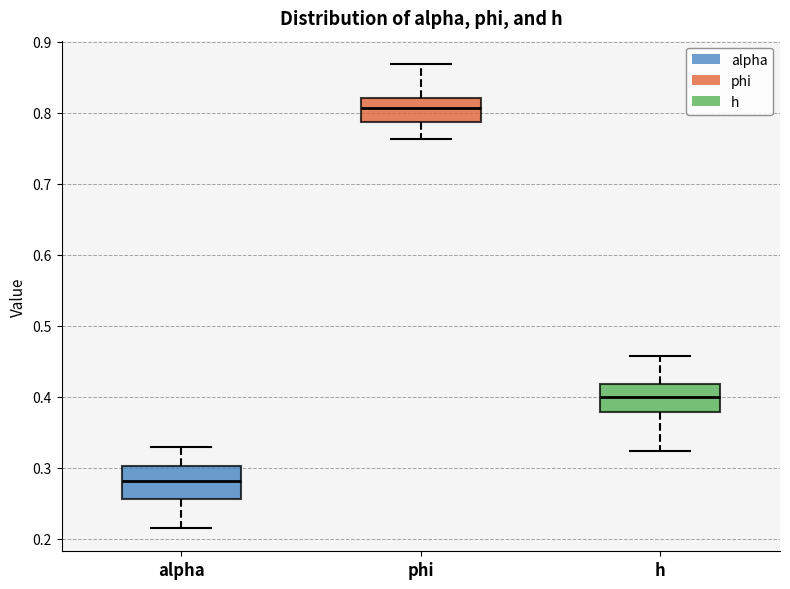

Which box's median line is the highest?

phi